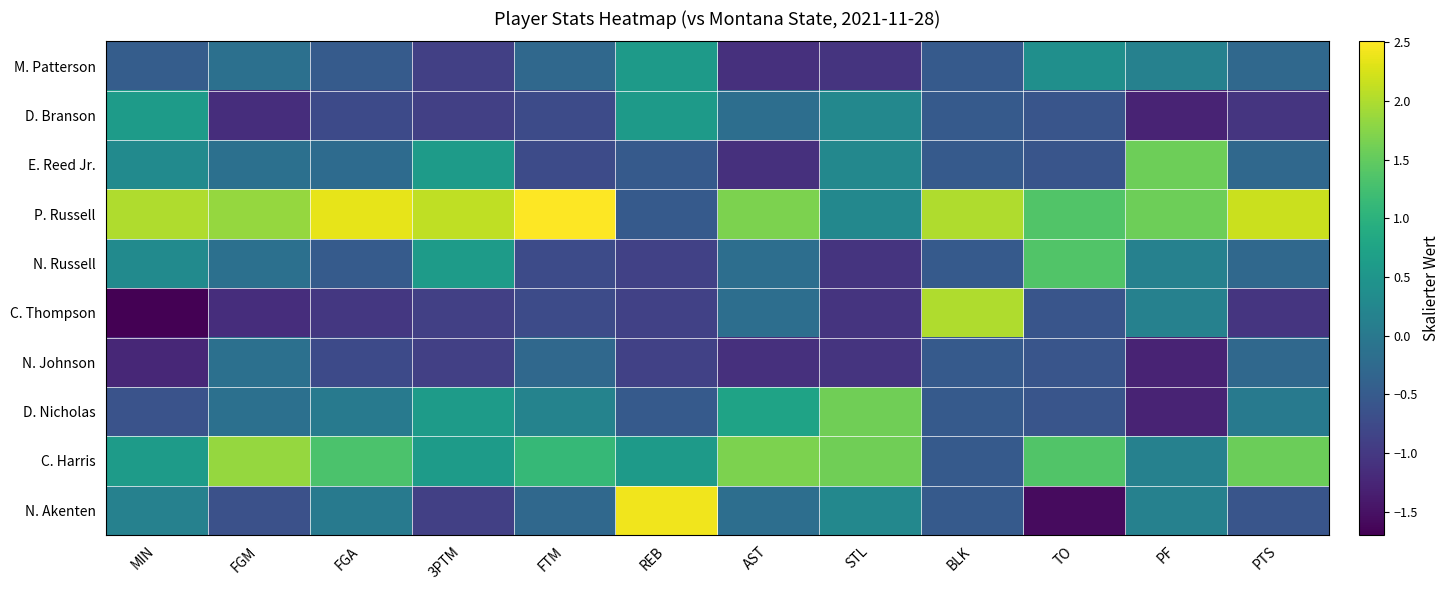

Which series has the largest total across all categories?

P. Russell